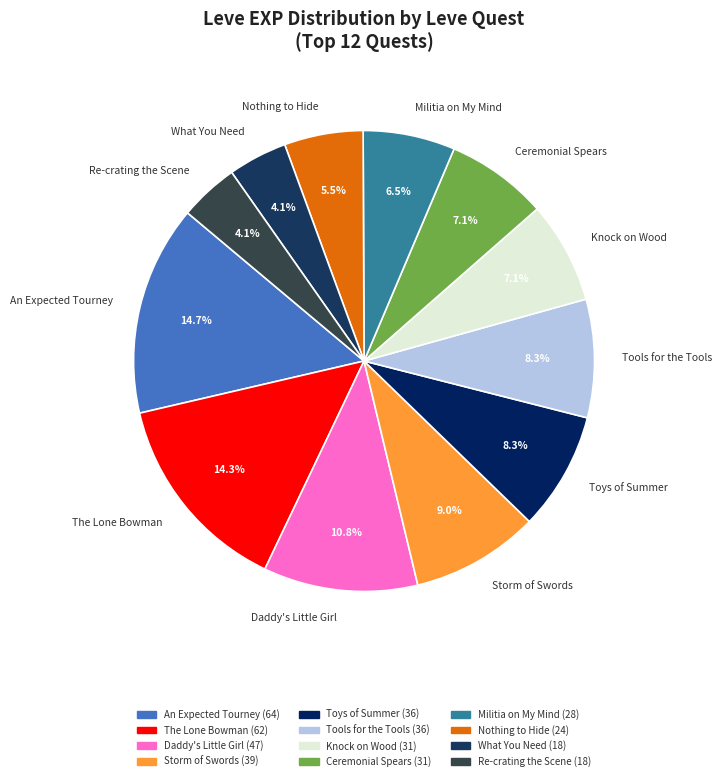

Between Militia on My Mind and Ceremonial Spears, which is larger?

Ceremonial Spears